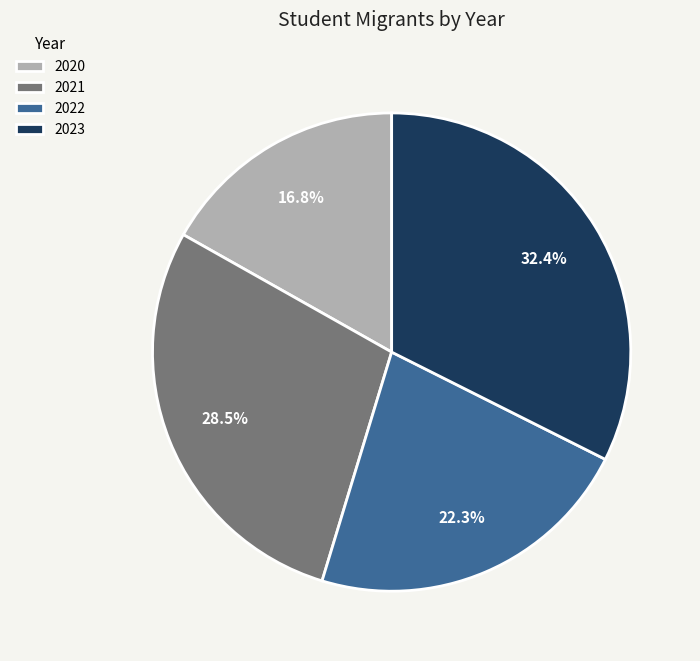

What percentage is the 2022 slice, to the nearest percent?

22%